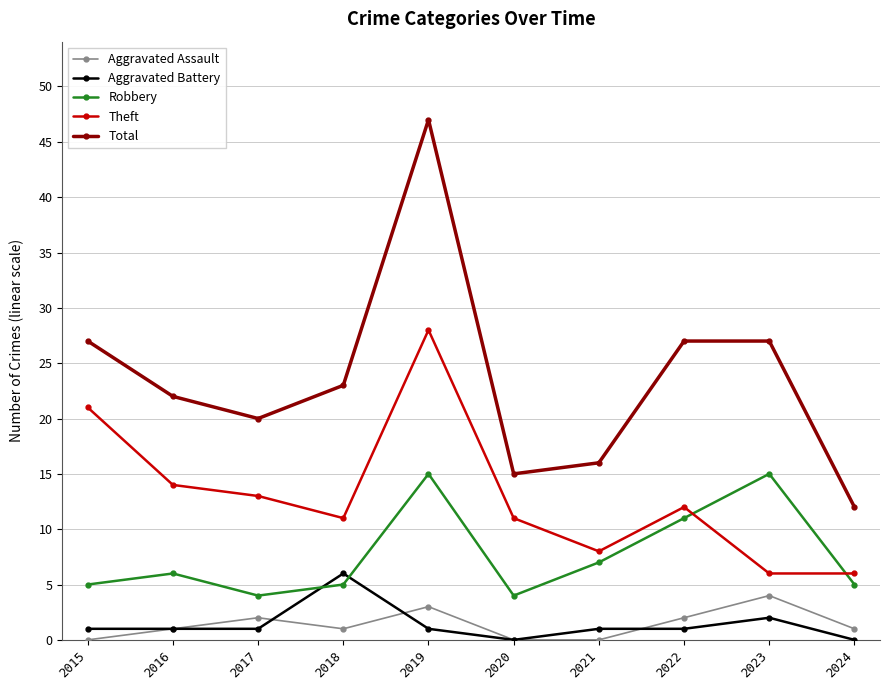

True or false: Aggravated Assault has more than 1 points higher than both neighbors.

True